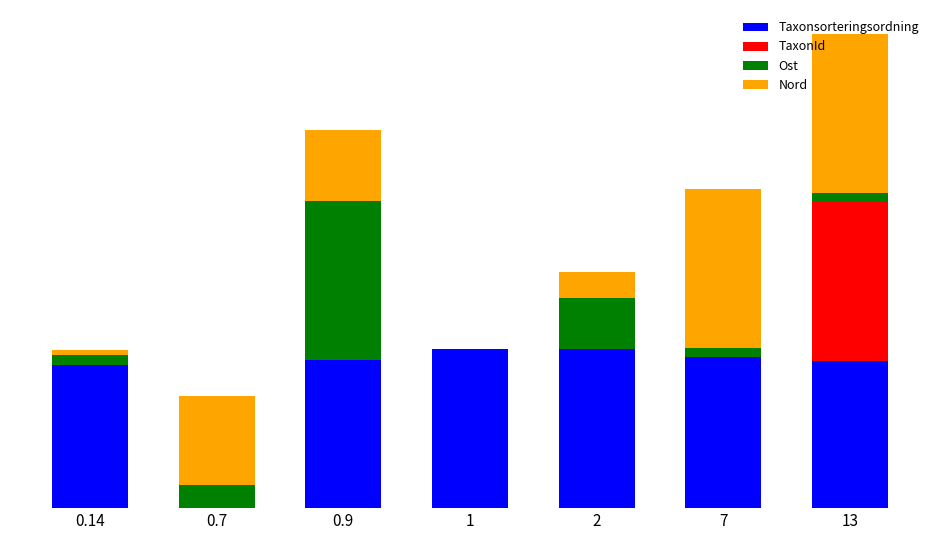

What are all the series names shown in the legend?

Taxonsorteringsordning, TaxonId, Ost, Nord